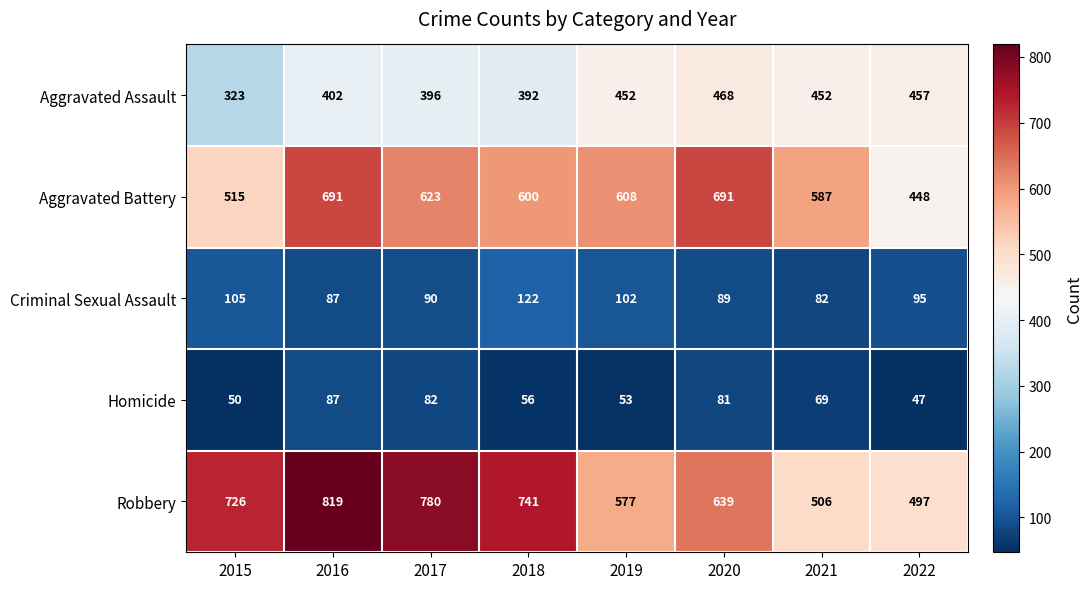

At which label is Homicide closest to 67?

2021